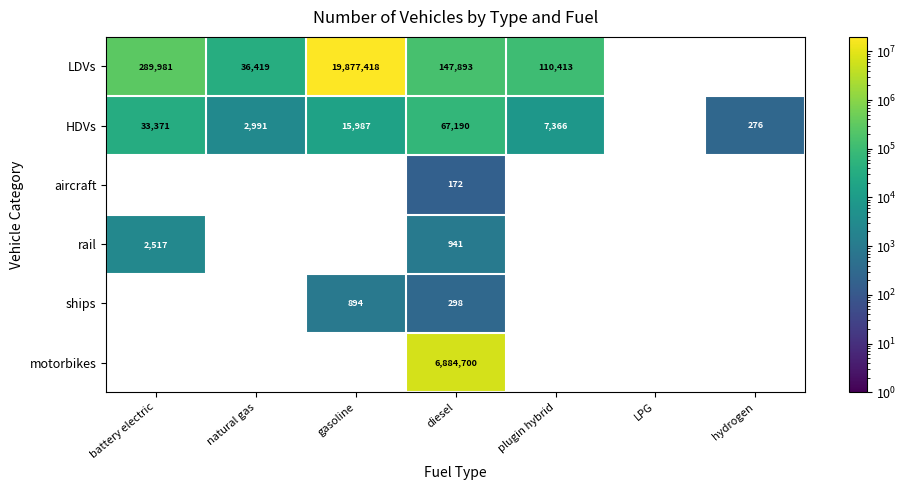

True or false: HDVs has a value of 24215 at gasoline.

False